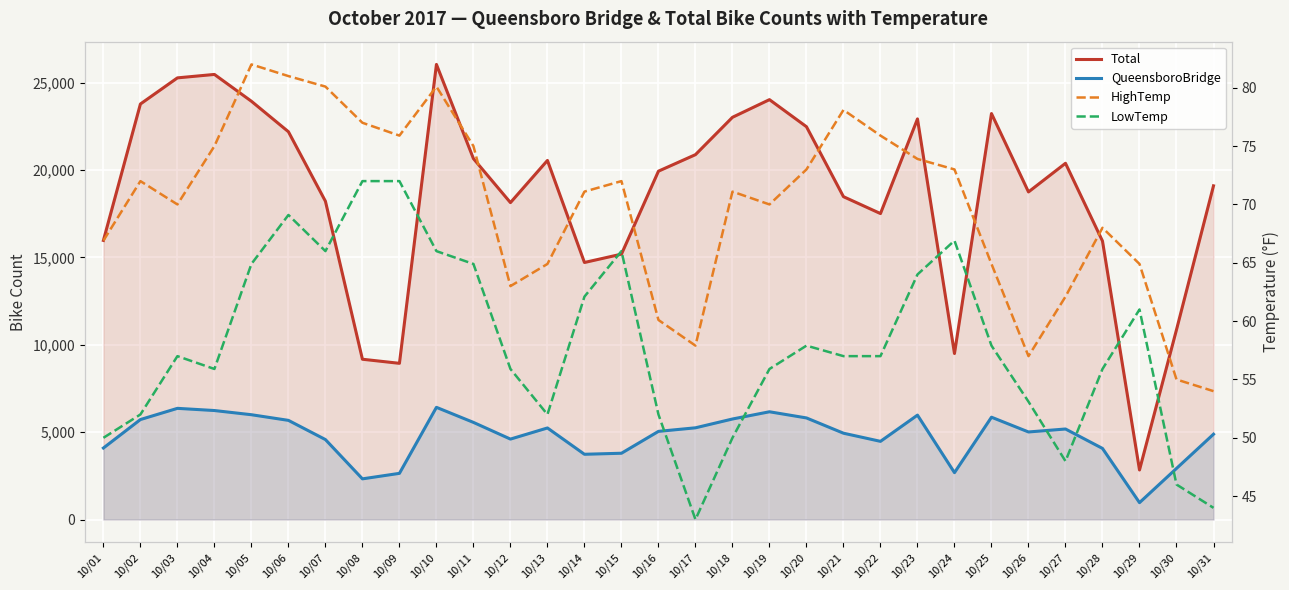

What is the difference between the LowTemp values at 10/19 and 10/22?

1.1